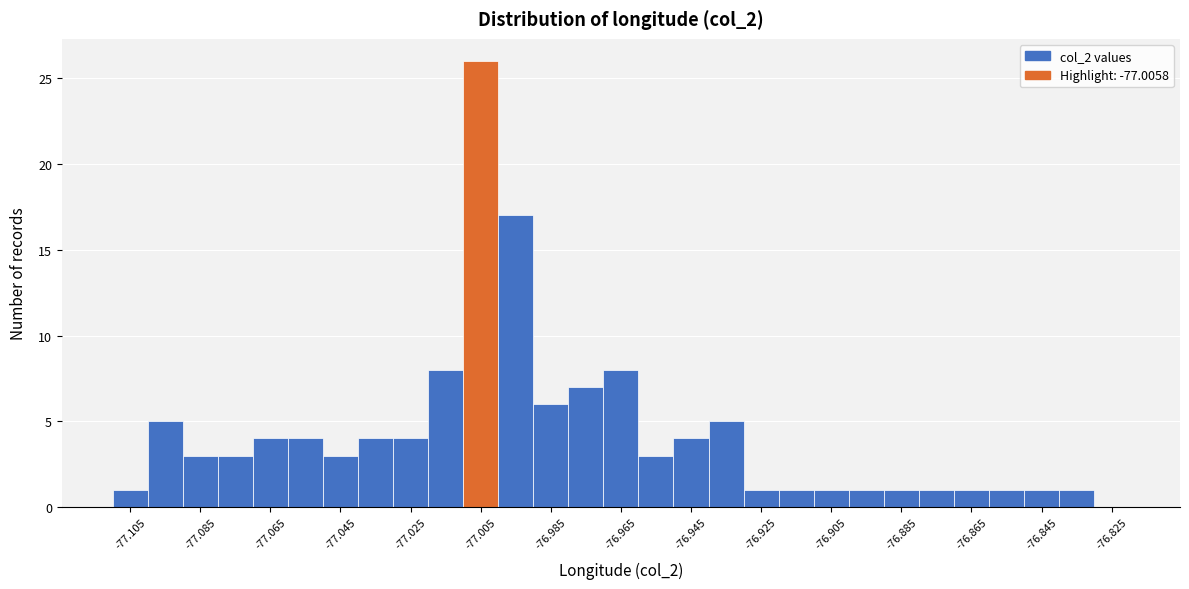

How tall is the bar that spans -76.96 to -76.95 on the x-axis? The values are not printed on the chart, so give them approximately, as read against the axis.

3